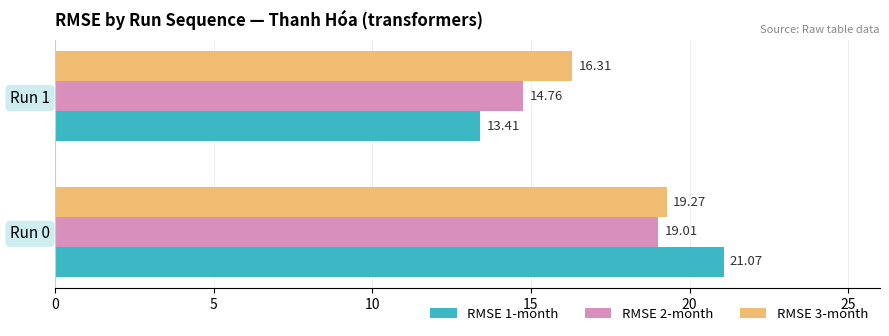

What is the lowest value of the RMSE 1-month series?

13.4